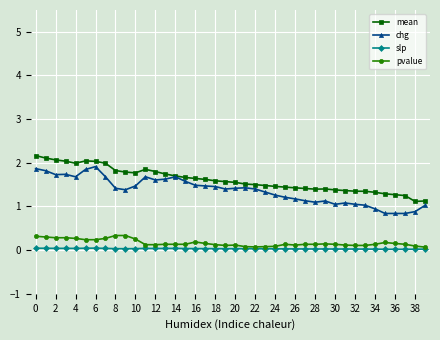

What is the average value of the mean series?

1.6